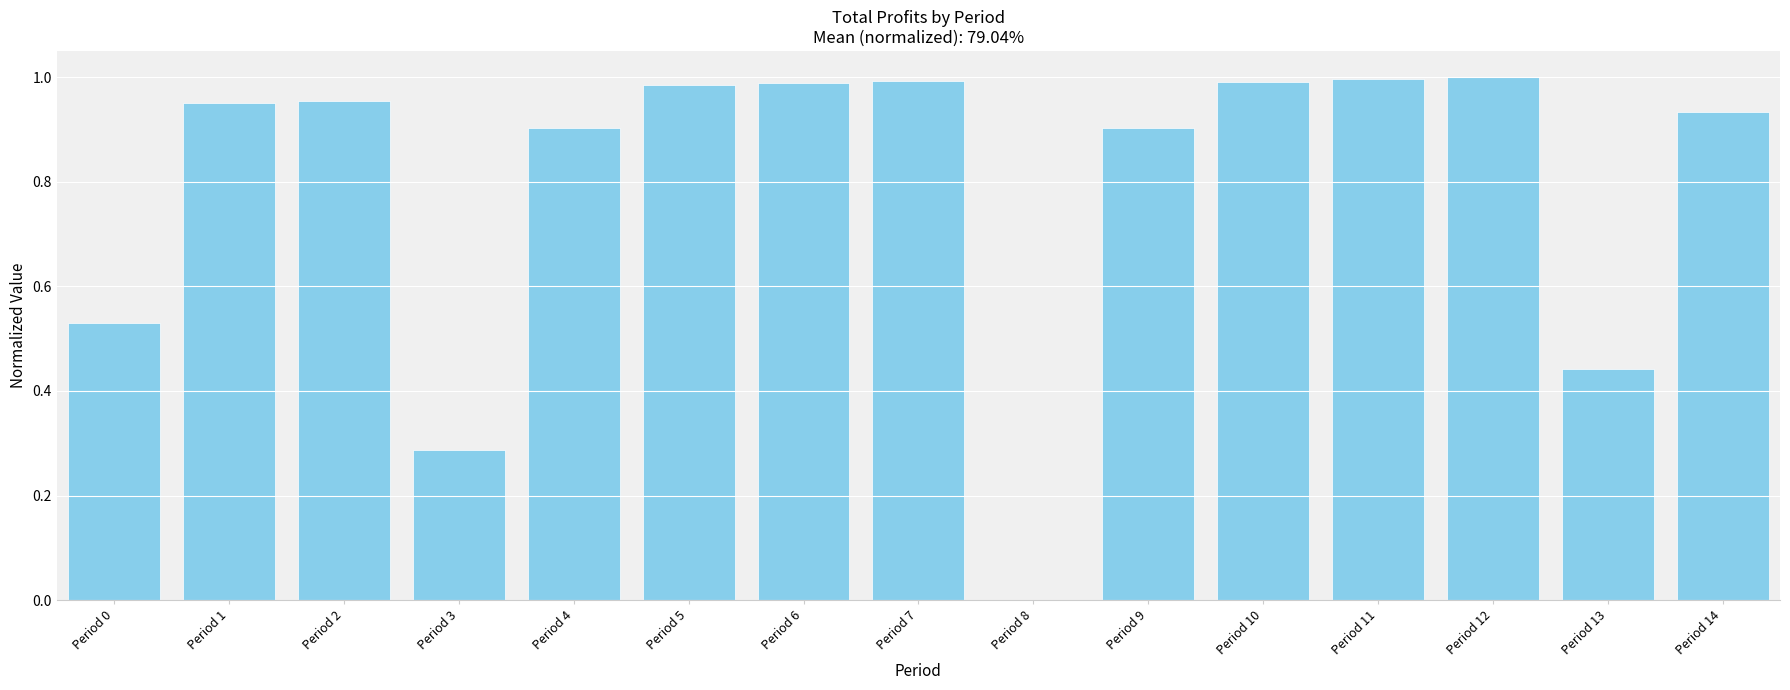

The chart shows a value of 1.0 at Period 7. True or false?

True